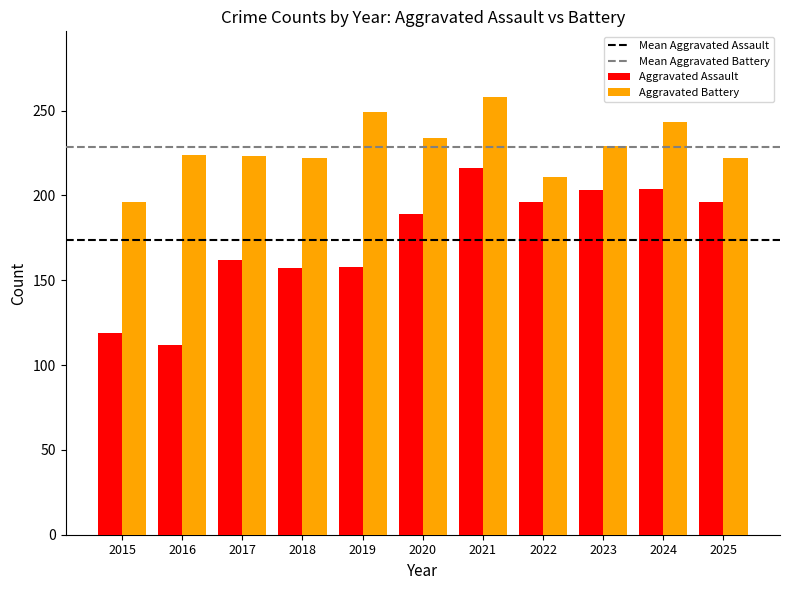

At which category is the sum across all series the highest?

2021